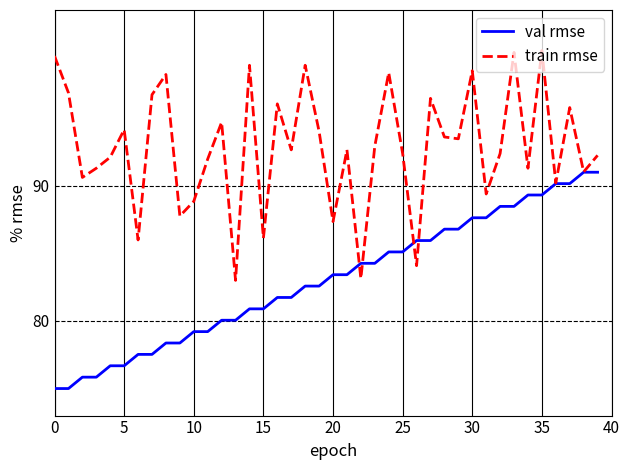

What is the minimum value for train rmse?

83.0